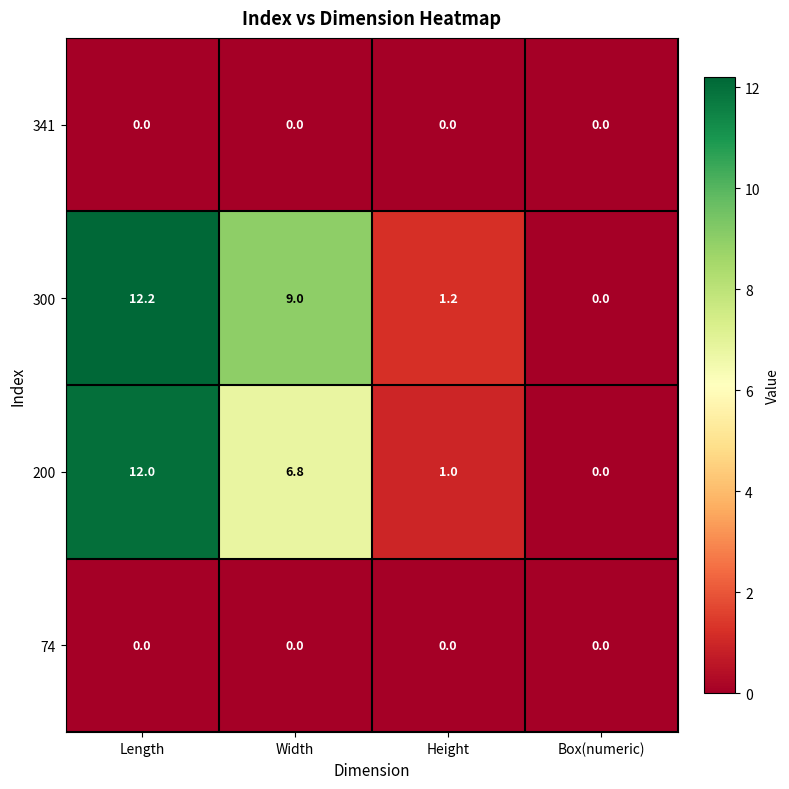

What is the total value across all series at Length?

24.2